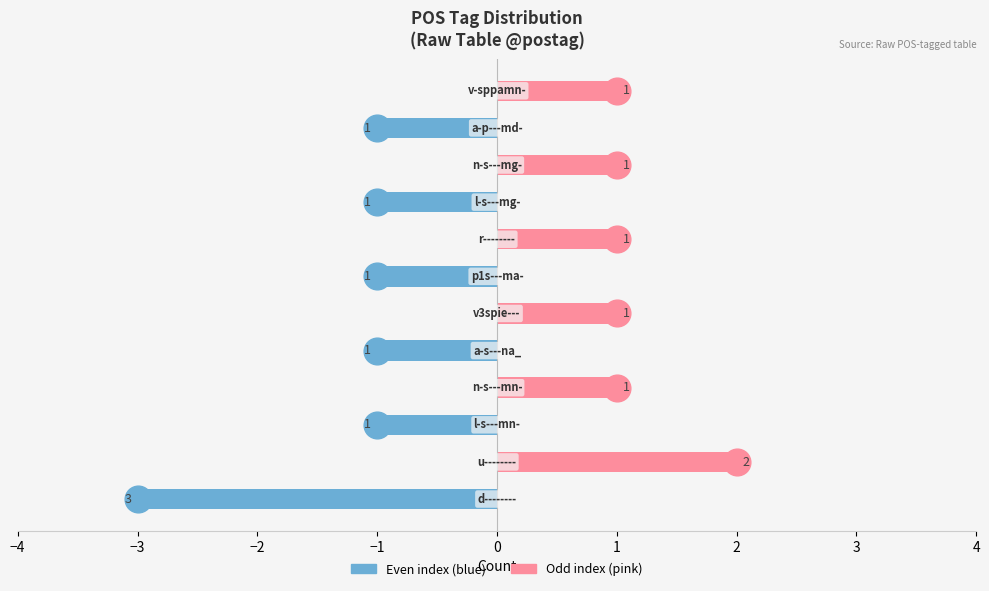

What is the sum of the Even index values at 0 and 9?

-1